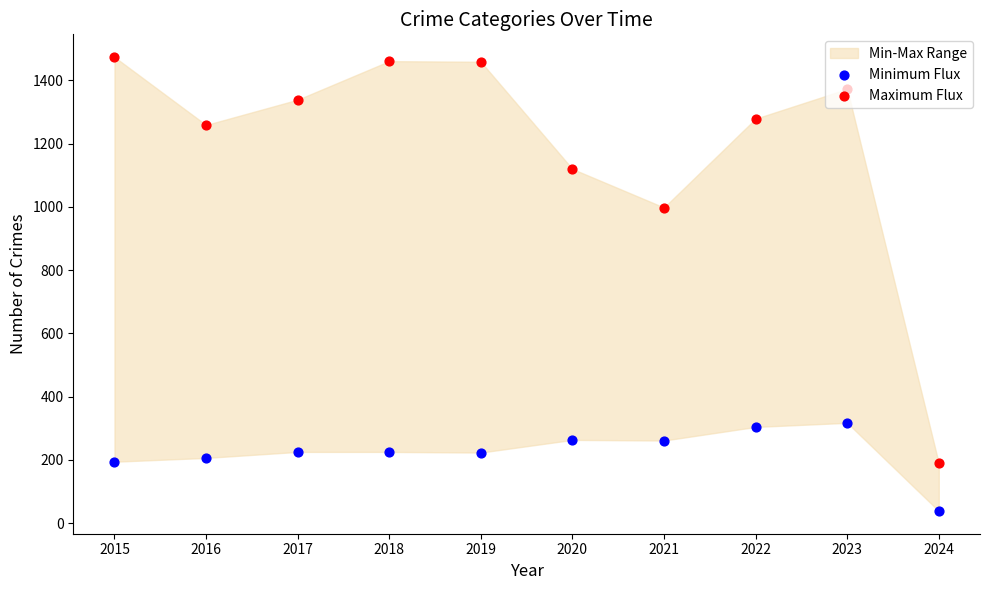

Which series reaches the maximum Y coordinate?

Maximum Flux